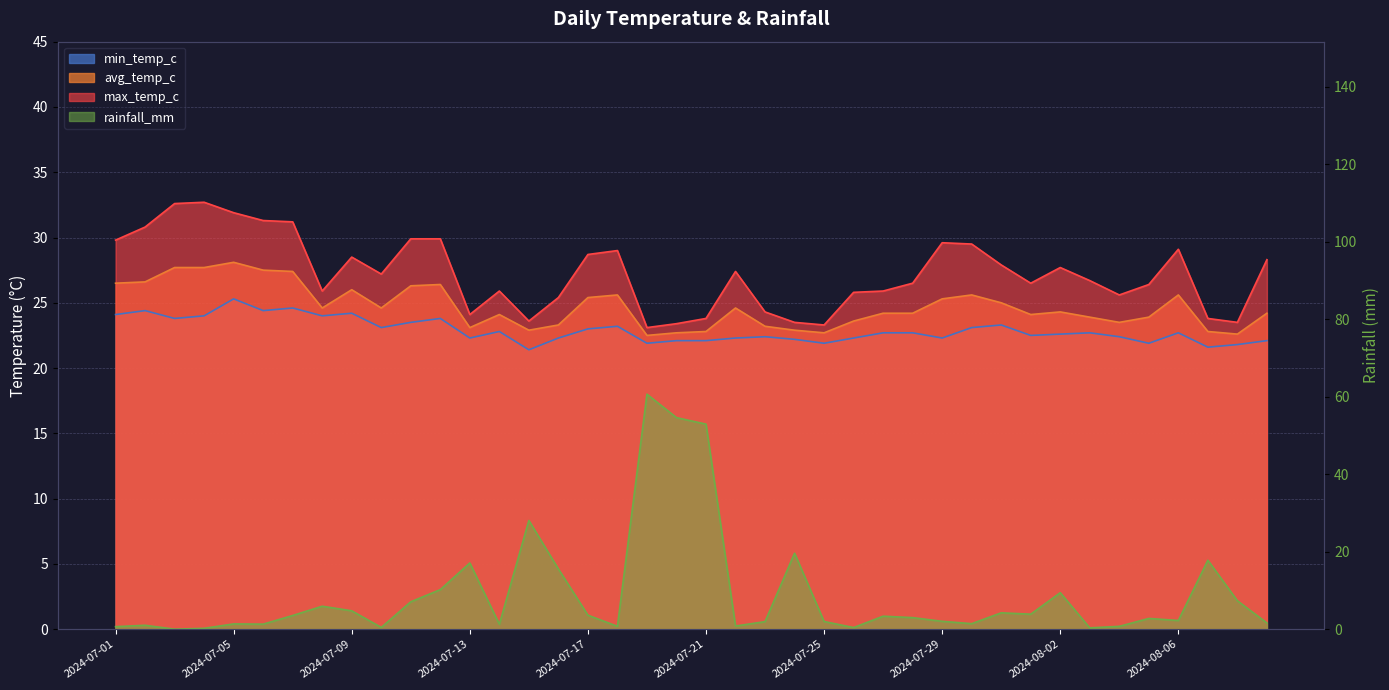

Between 2024-07-29 and 2024-07-16, which is larger?

2024-07-29